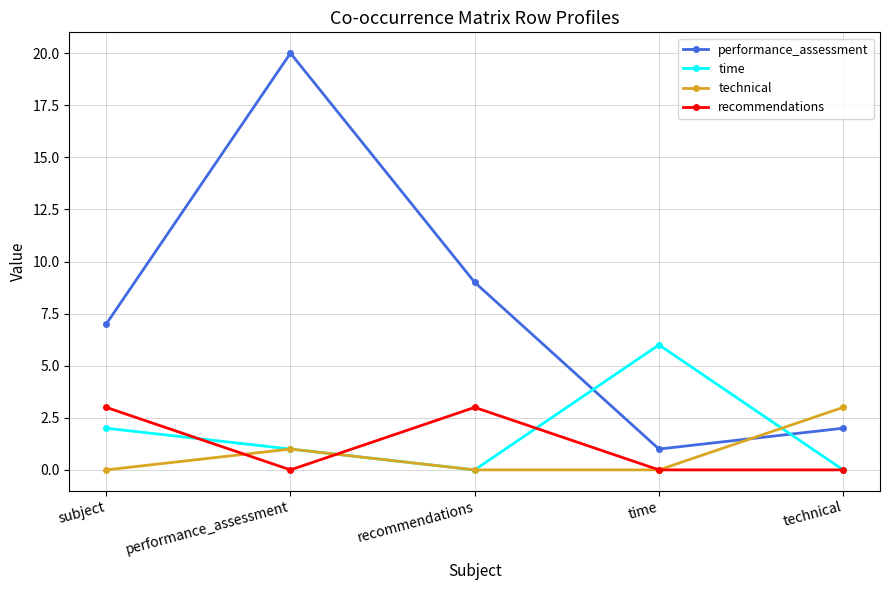

What is the highest value of the technical series?

3